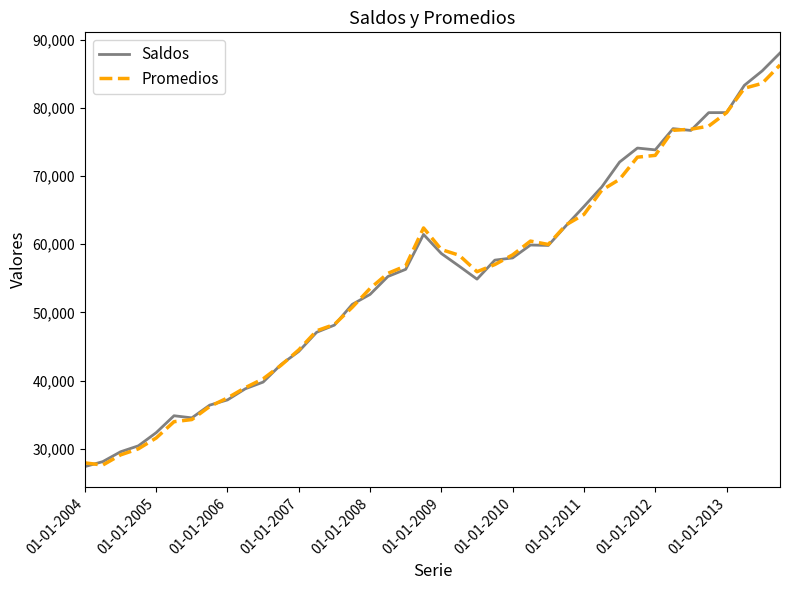

What is the maximum value for Saldos?

88031